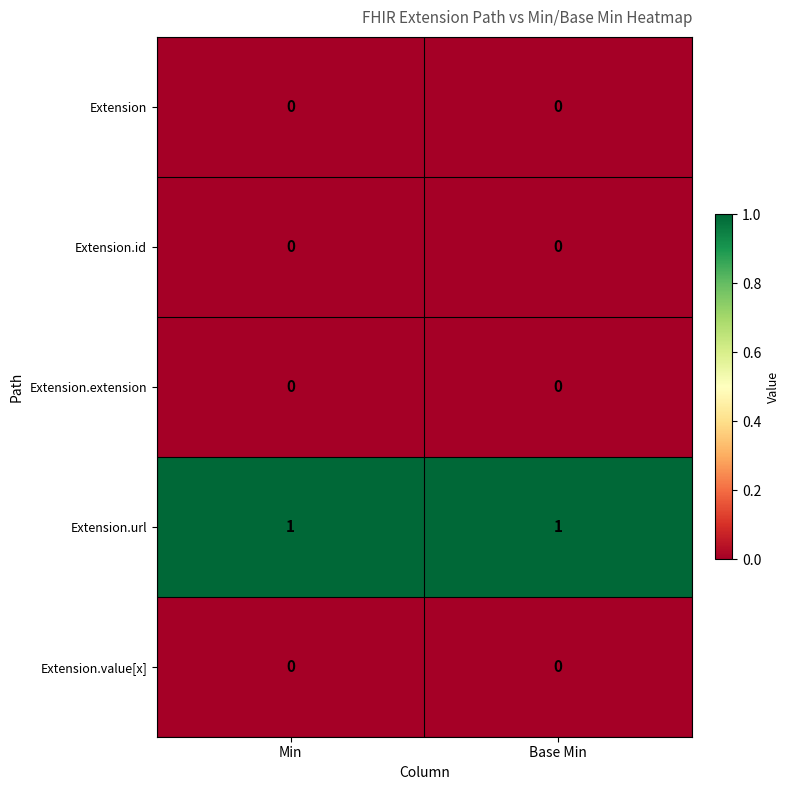

How many distinct data groups are displayed?

5